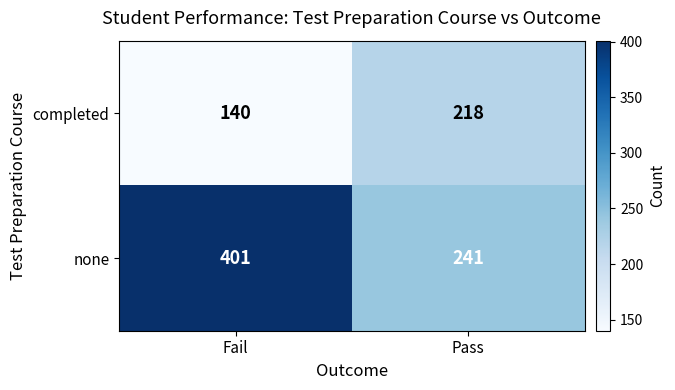

Rank the series by their average value, from lowest to highest.

completed, none